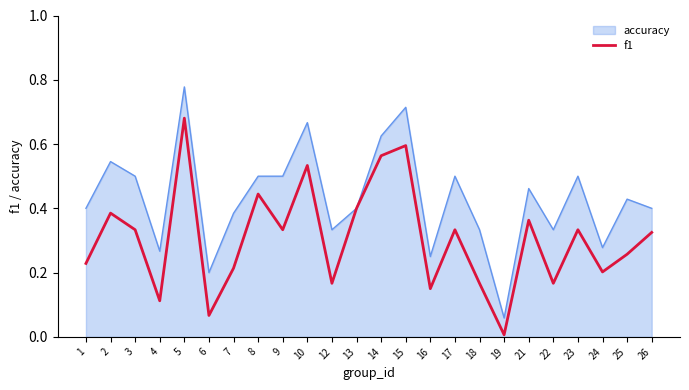

Which series changed the most between 1 and 3?

f1